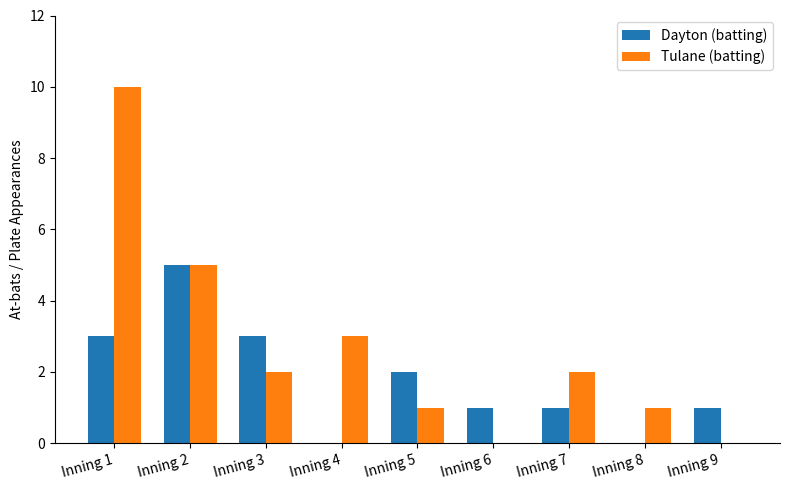

What are all the series names shown in the legend?

Dayton (batting), Tulane (batting)